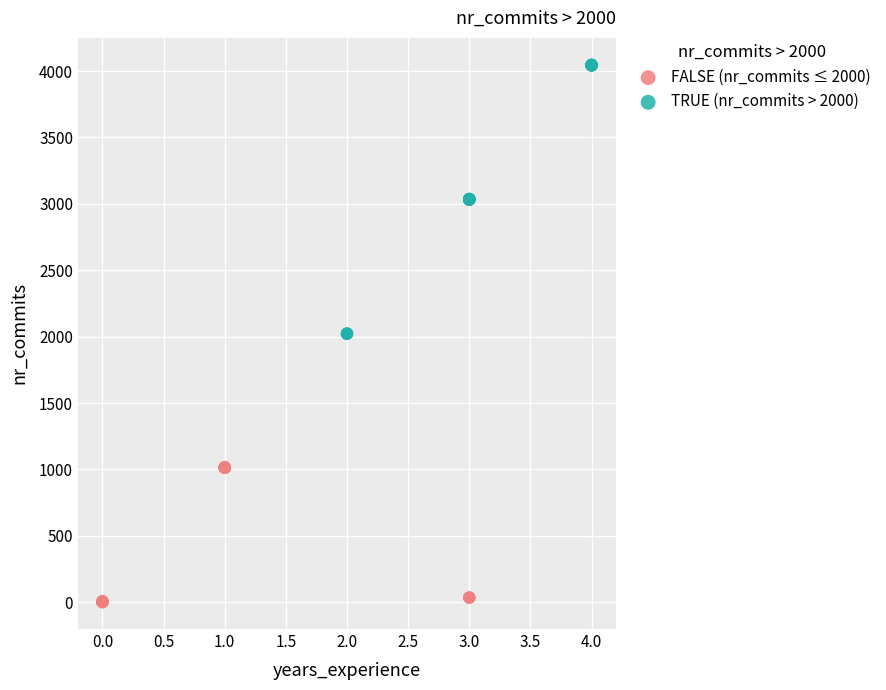

Which series reaches the minimum Y coordinate?

FALSE (nr_commits ≤ 2000)